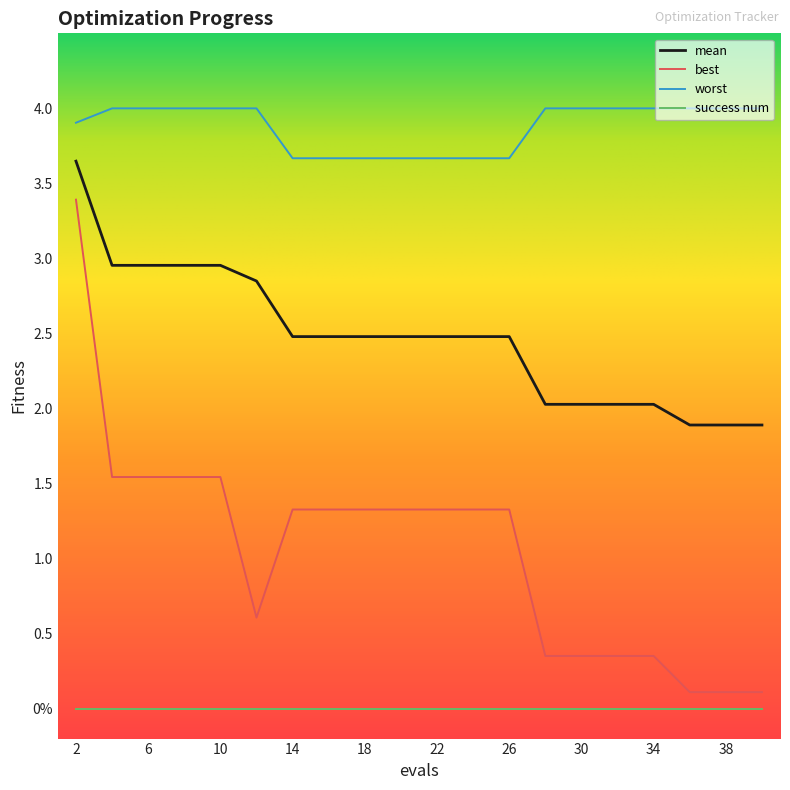

Does the chart display data point markers on the line(s)?

No